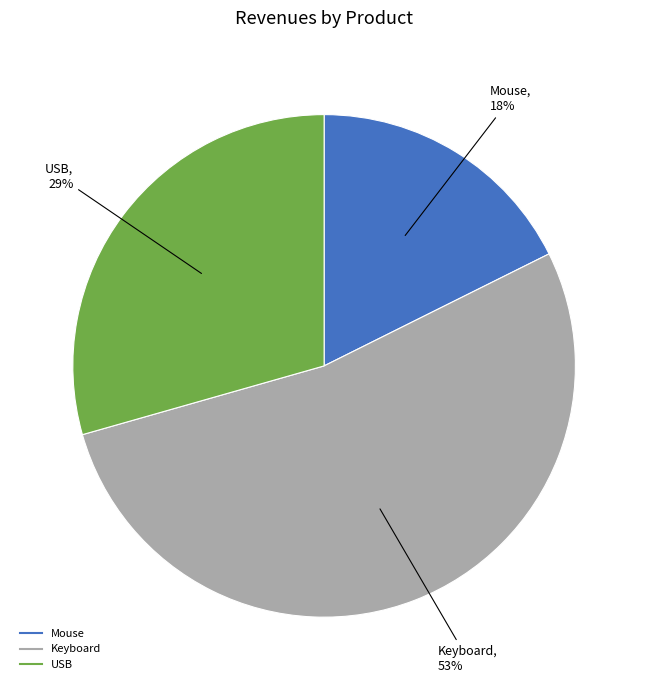

Which category has the smallest portion of the pie?

Mouse